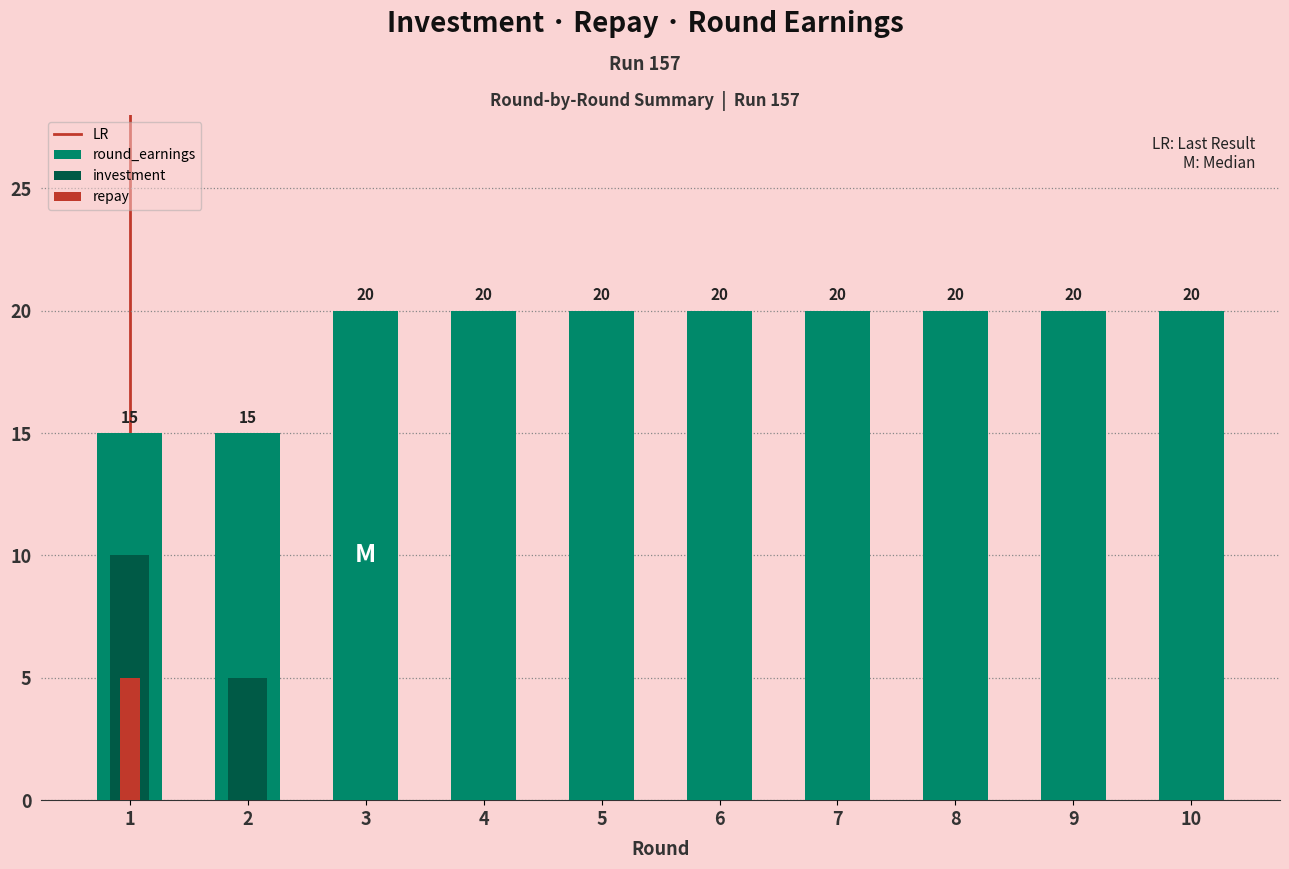

What is the total value across all series at 9?

20